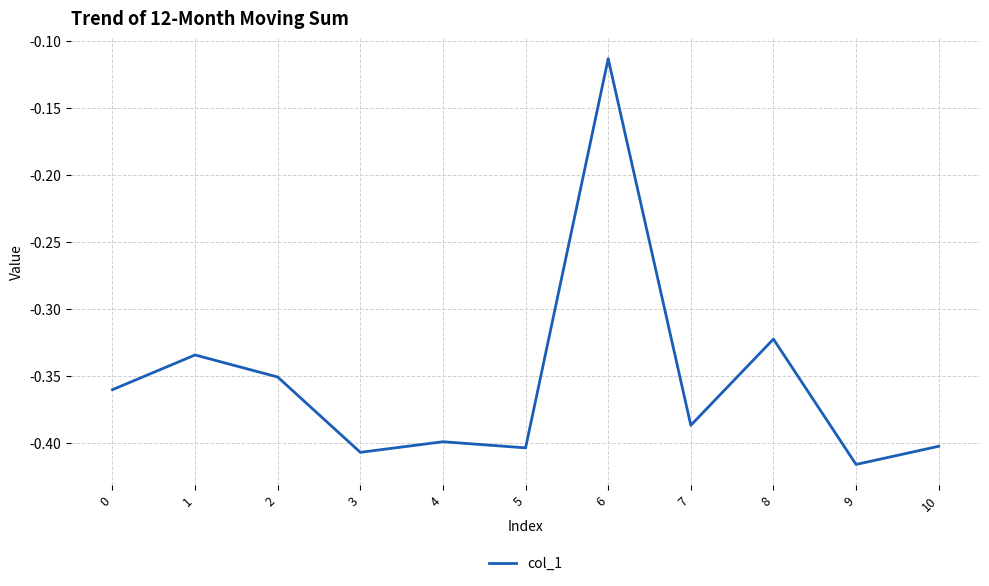

Which category has the highest value across all series?

6